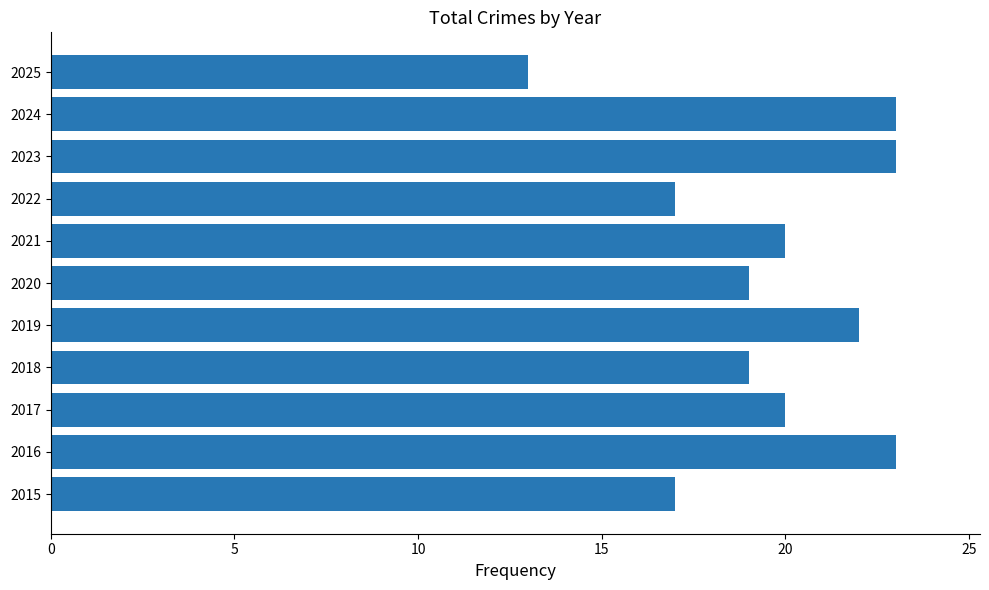

Reading bottom to top, extract all data points from this chart.

2015=17	2016=23	2017=20	2018=19	2019=22	2020=19	2021=20	2022=17	2023=23	2024=23	2025=13